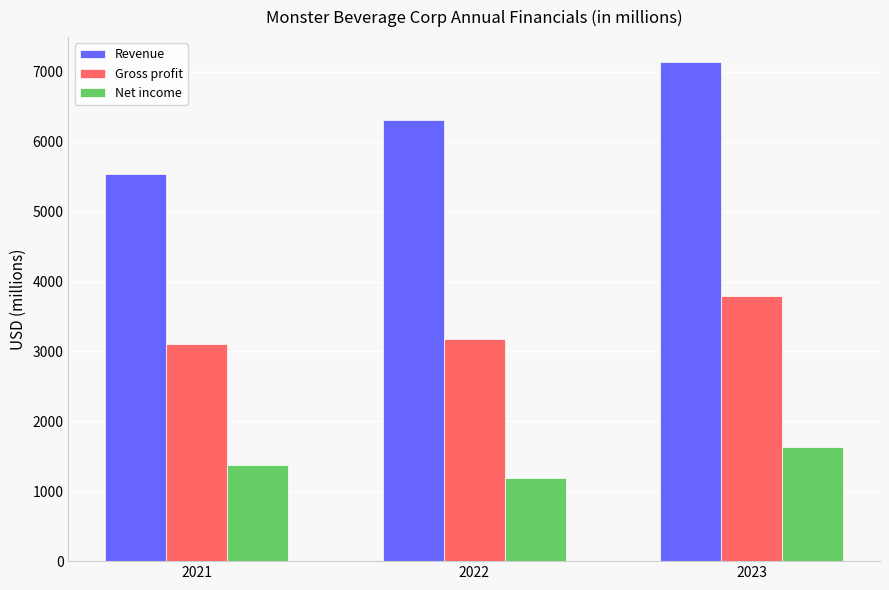

Reading left to right, extract all data points from this chart.

Revenue: 5541.4	6311.1	7140.0
Gross profit: 3108.5	3174.6	3794.2
Net income: 1377.5	1191.6	1631.0